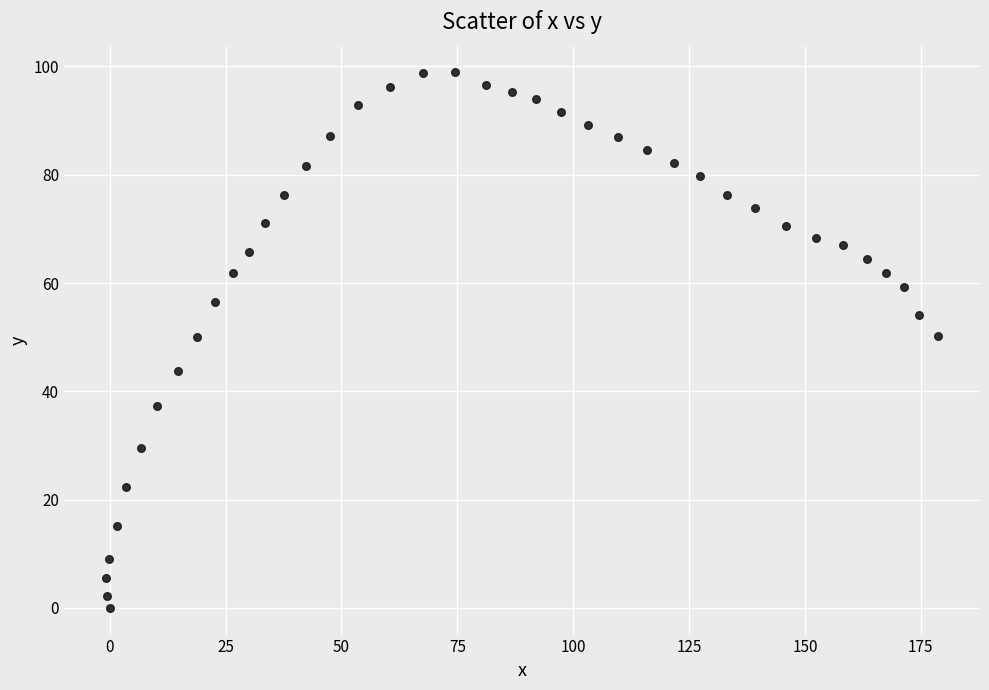

What is the range of X values (max minus min)?

179.7